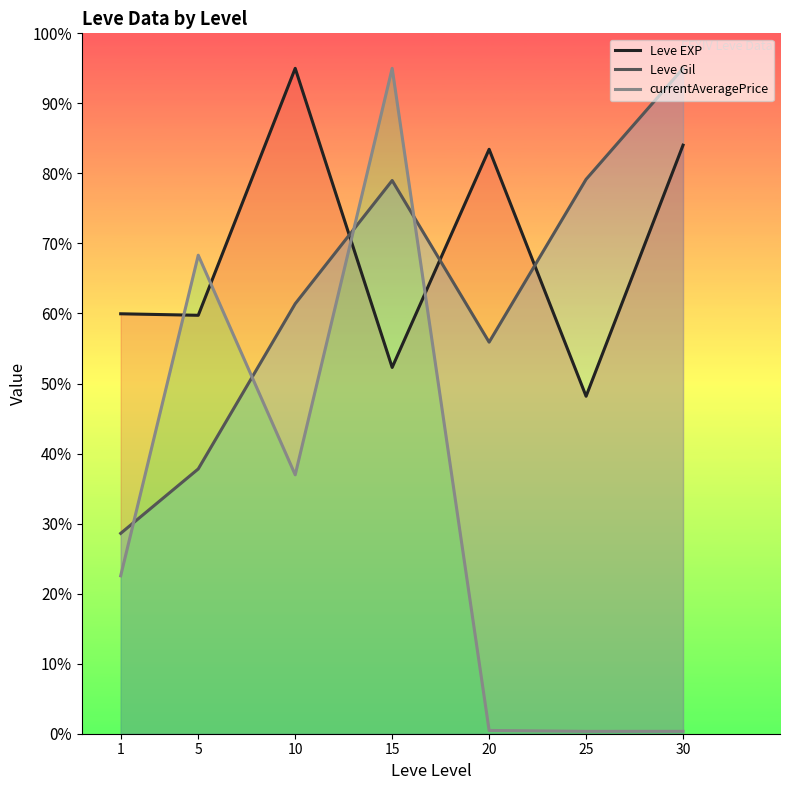

Reading left to right, extract all data points from this chart.

Leve EXP: 60.0	59.7	95.0	52.3	83.4	48.2	84.0
Leve Gil: 28.6	37.8	61.4	79.0	55.9	79.2	95.0
currentAveragePrice: 22.5	68.3	37.0	95.0	0.5	0.3	0.3